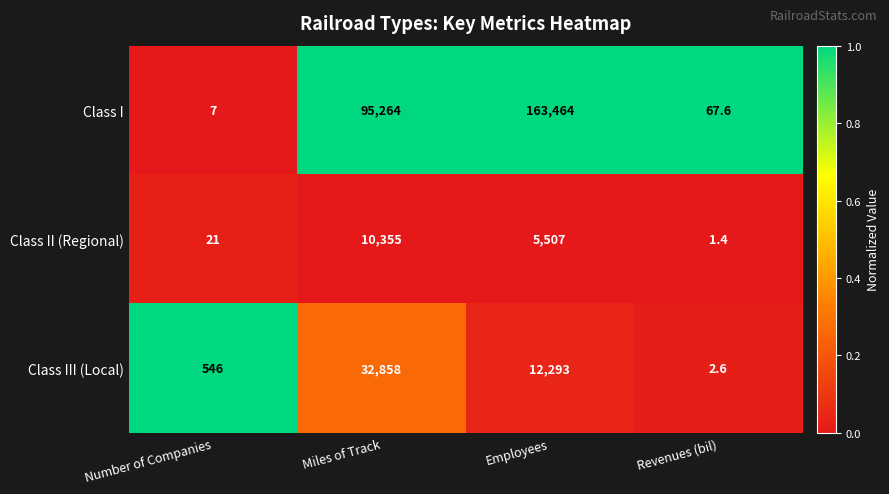

Rank the series by their maximum value, from lowest to highest.

Class II (Regional), Class III (Local), Class I